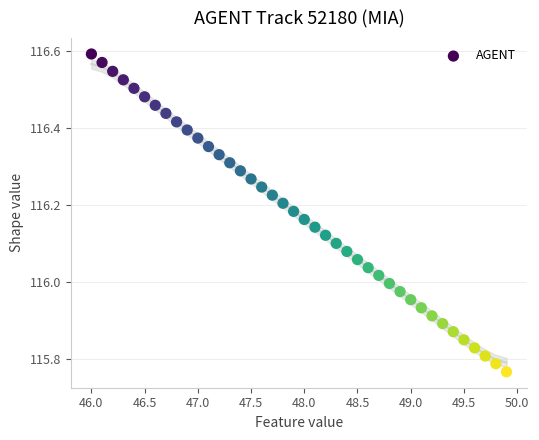

What is the range of X values (max minus min)?

3.9